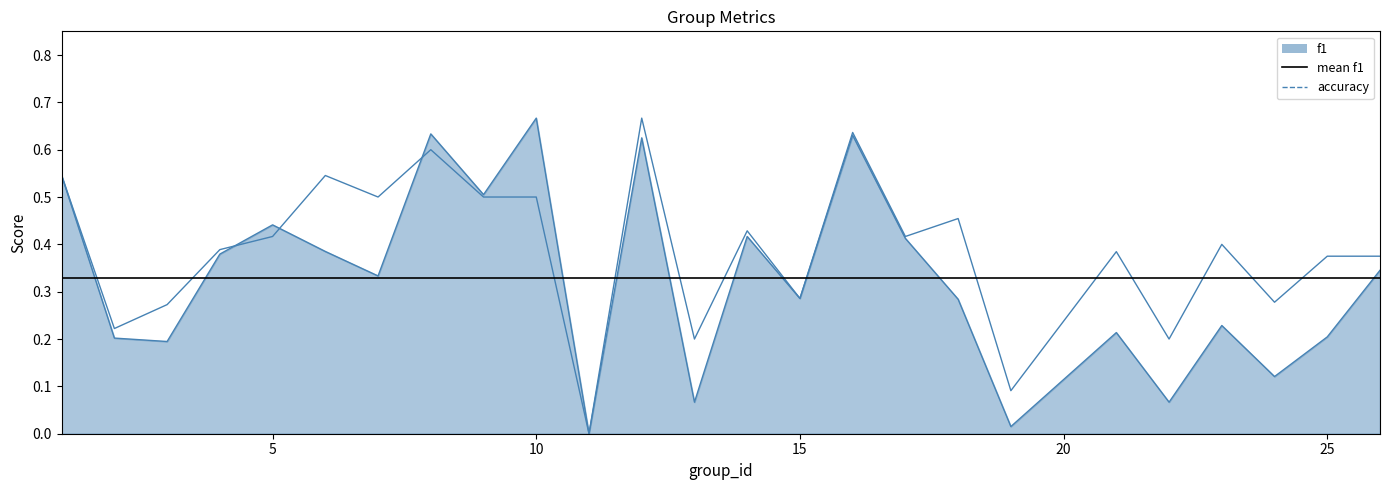

List the series in order of their overall mean, lowest first.

f1, accuracy